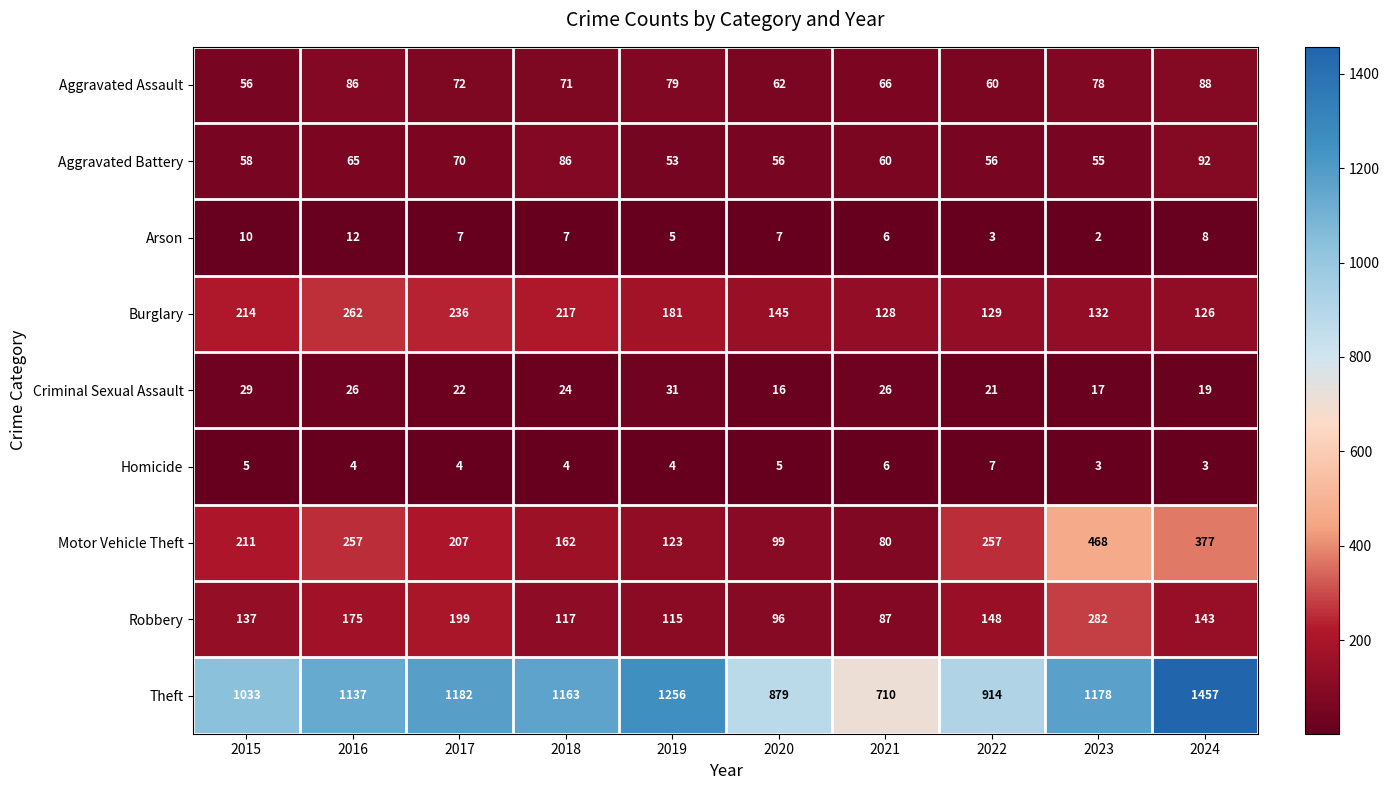

The Motor Vehicle Theft series shows 64 at 2017. True or false?

False